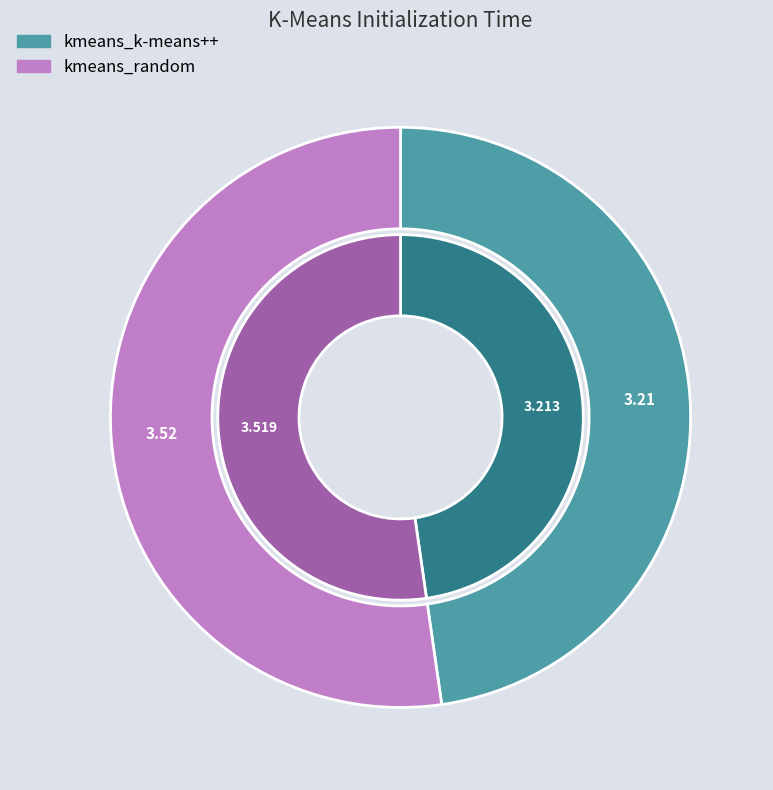

The kmeans_k-means++ slice represents 48% of the pie. True or false?

True